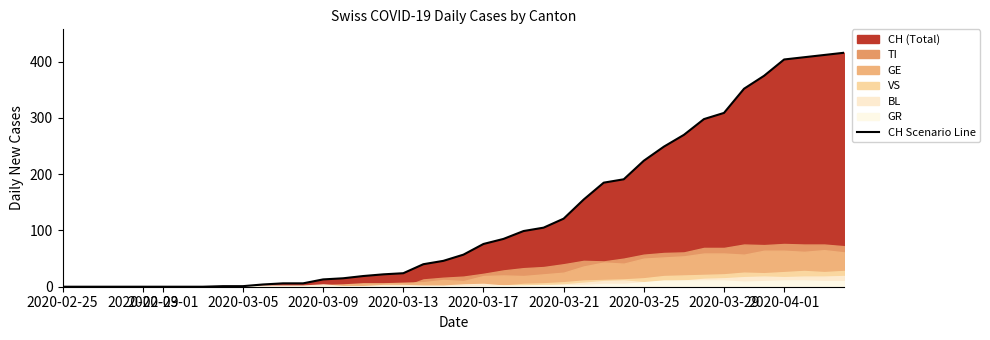

Does the chart display data point markers on the line(s)?

No